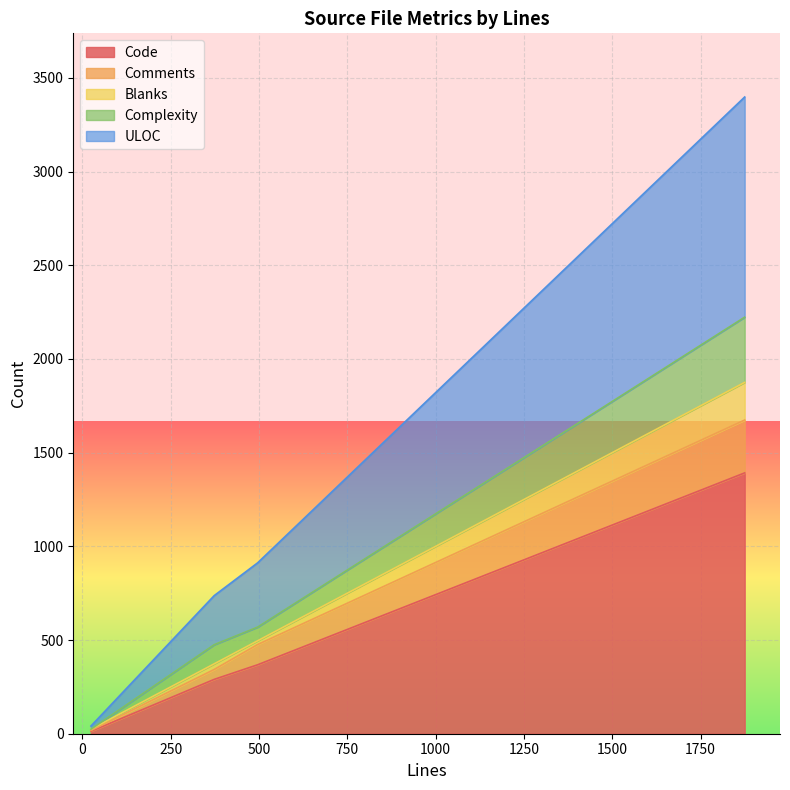

At which label does ULOC reach its minimum?

24